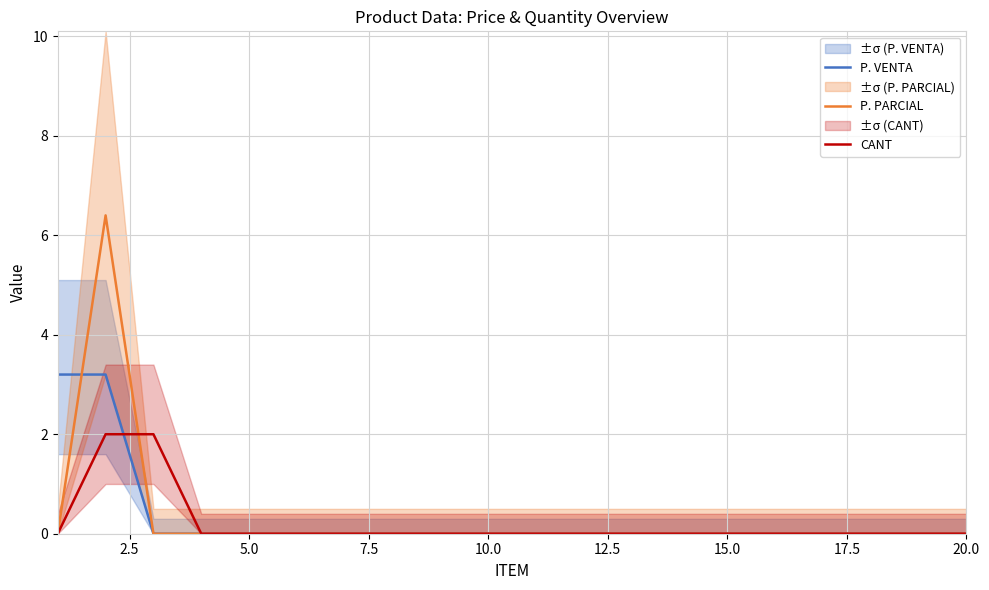

Count the number of categories in the chart.

20